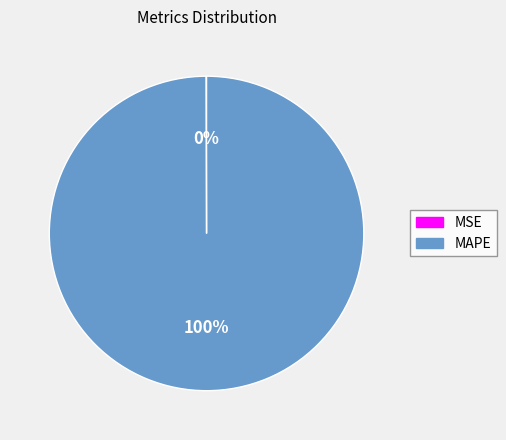

Is there any slice that represents more than half of the pie?

Yes